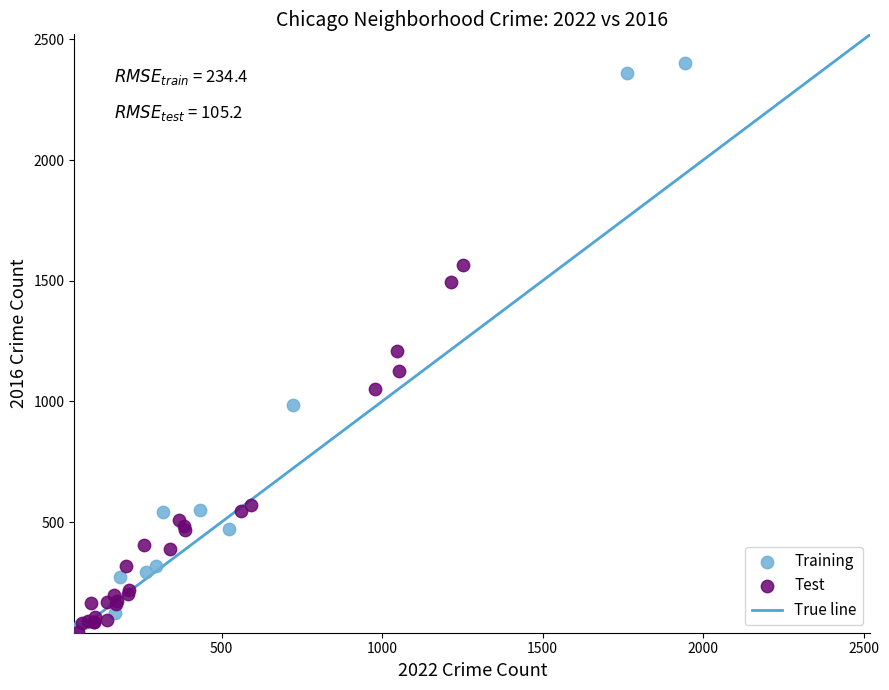

Which series reaches the maximum Y coordinate?

Training